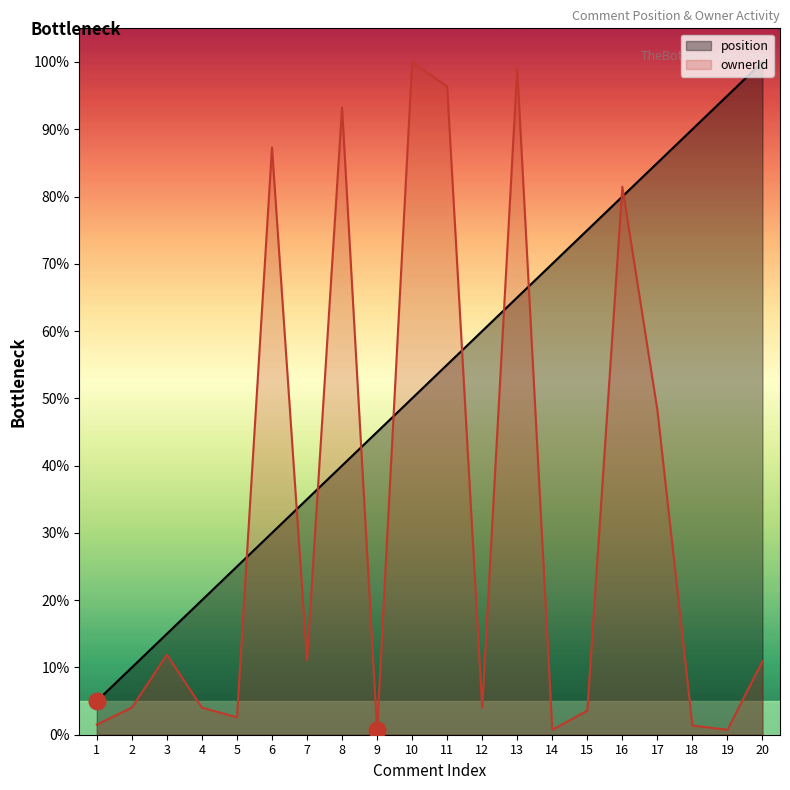

At 6, list the series in order from largest to smallest.

ownerId, position